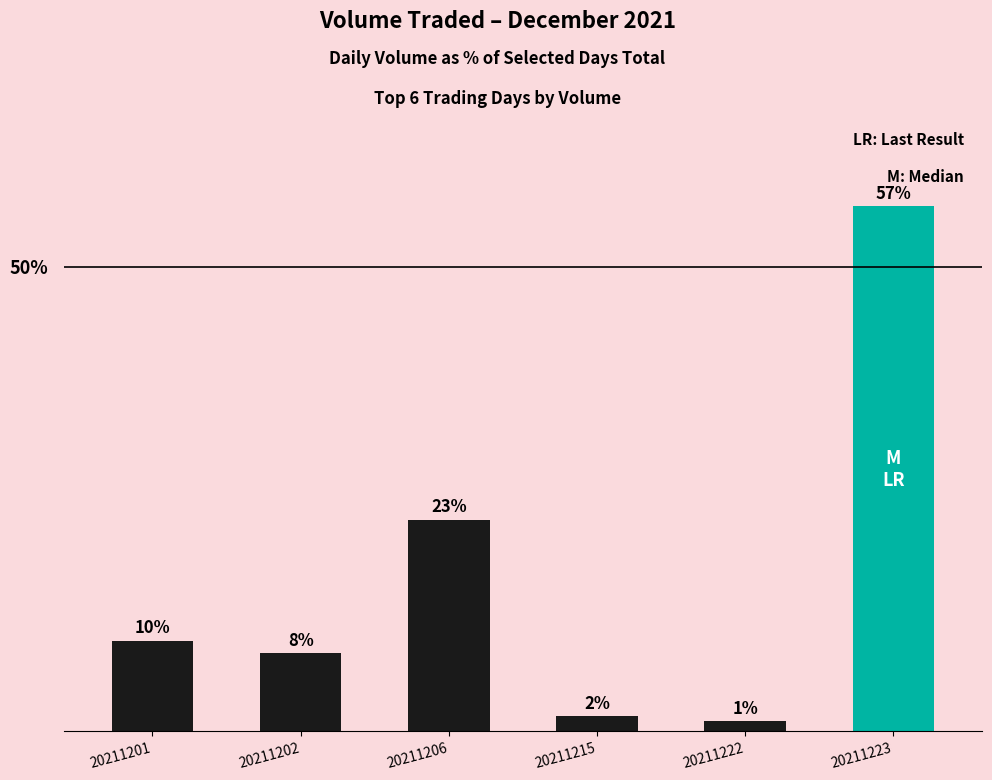

List the labels in order of value, smallest first.

20211222, 20211215, 20211202, 20211201, 20211206, 20211223